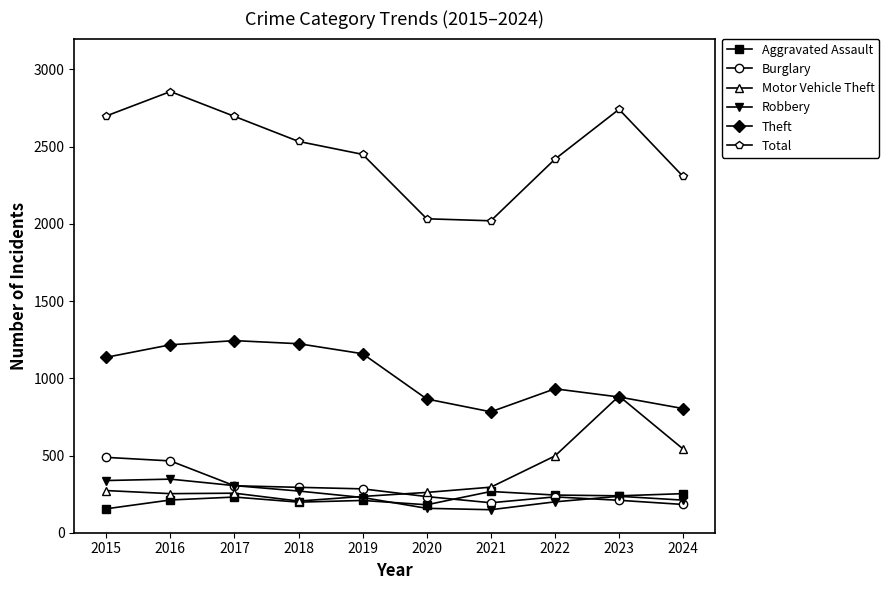

True or false: Total and Theft intersect in this chart.

False